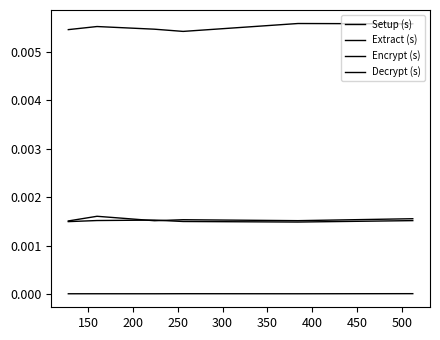

True or false: Setup (s) and Decrypt (s) intersect in this chart.

False